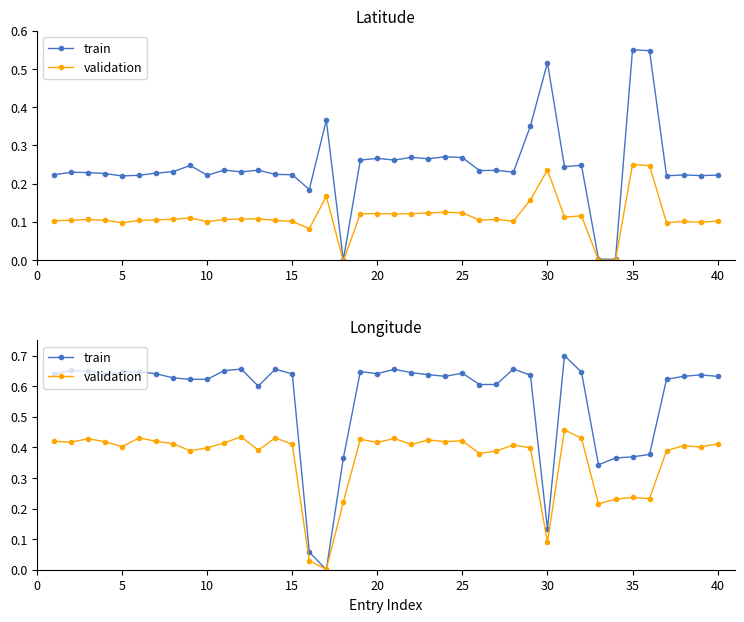

Between 25 and 35, which series saw the biggest shift?

train